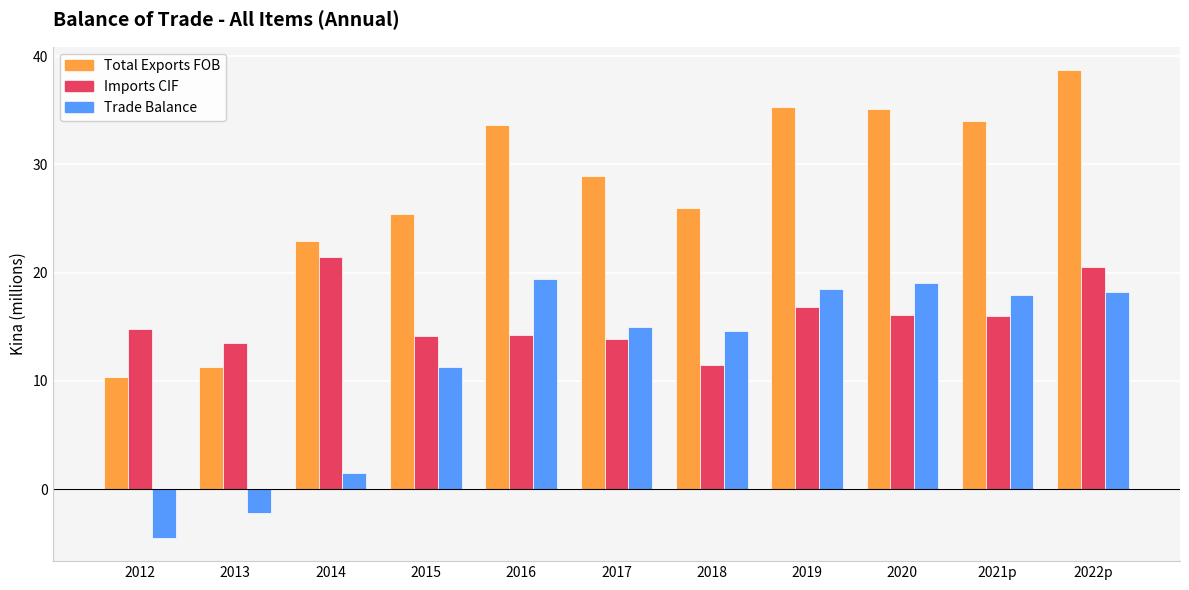

What are all the series names shown in the legend?

Total Exports FOB, Imports CIF, Trade Balance